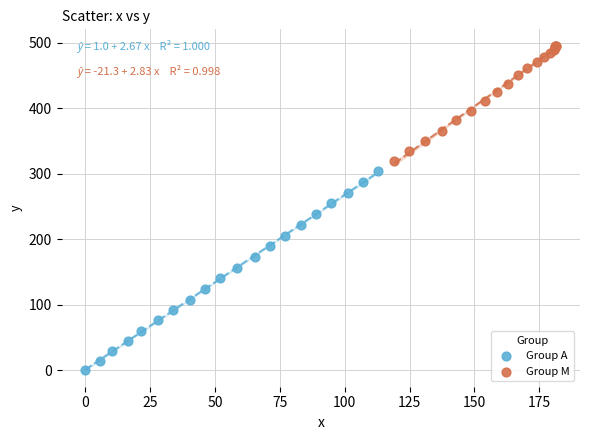

Which series contains the lowest Y value?

Group A